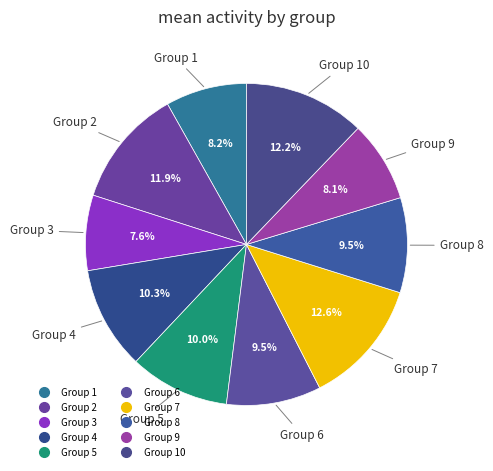

How many slices are in this pie chart?

10